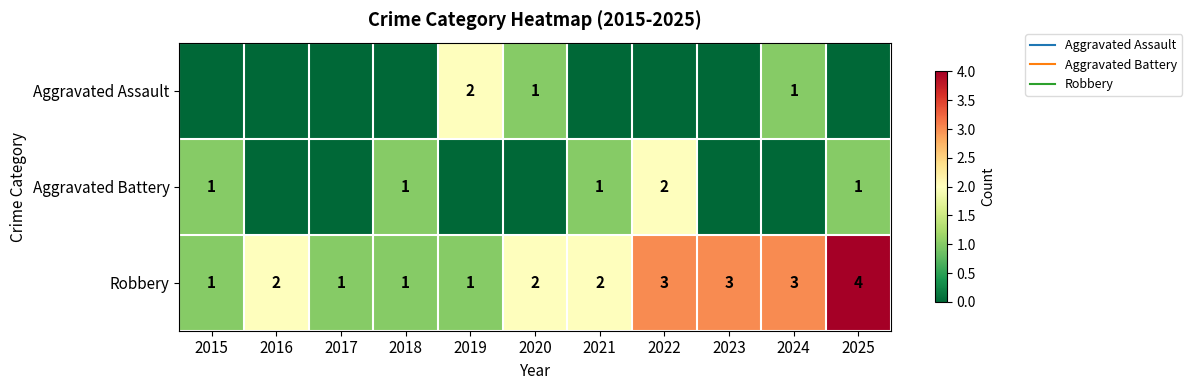

At how many categories does at least one series exceed 1?

8